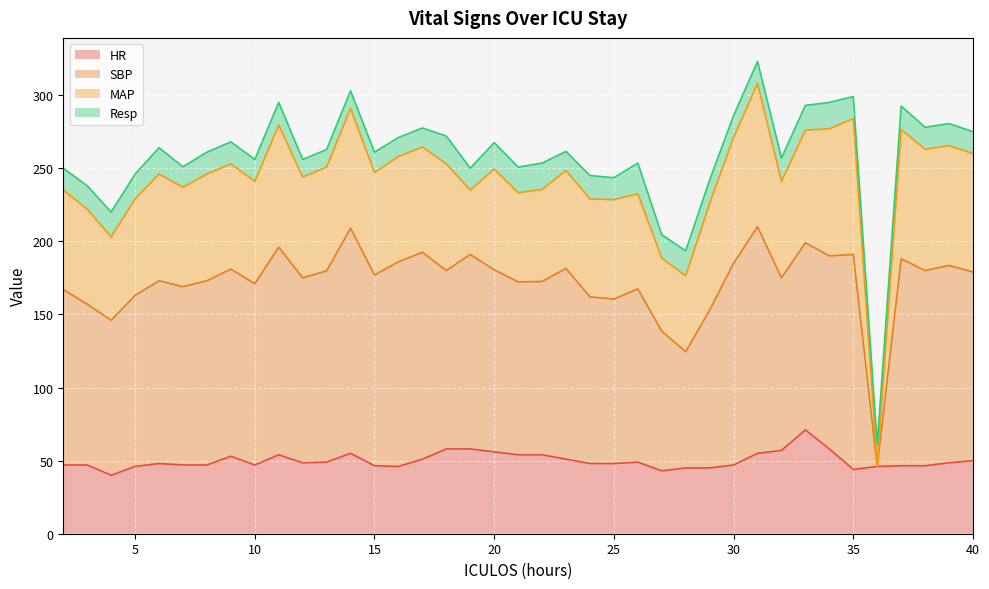

True or false: HR has a value of 50.0 at 40.

True